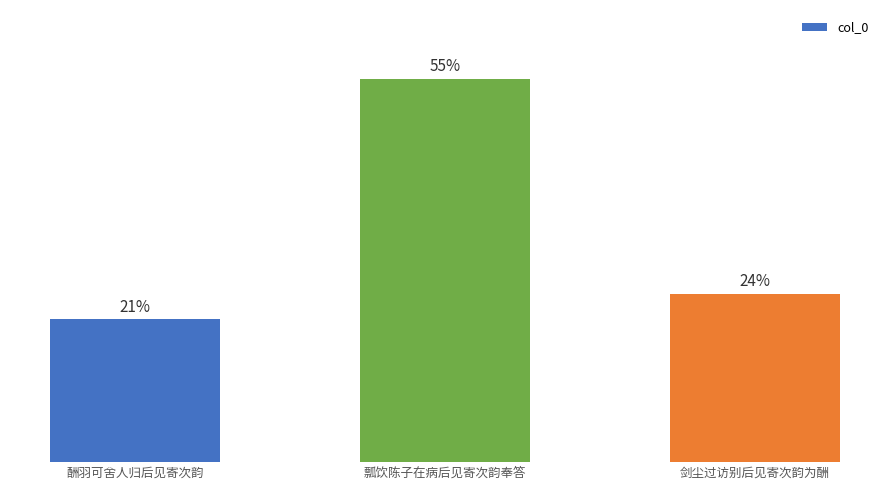

How many data points does each series have?

3